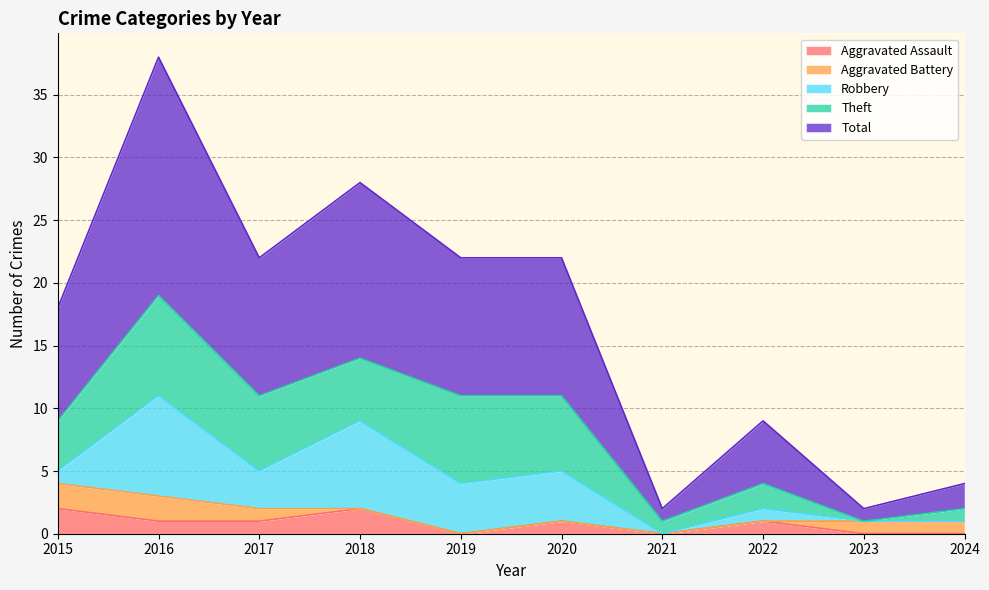

How many lines are shown in the chart?

5